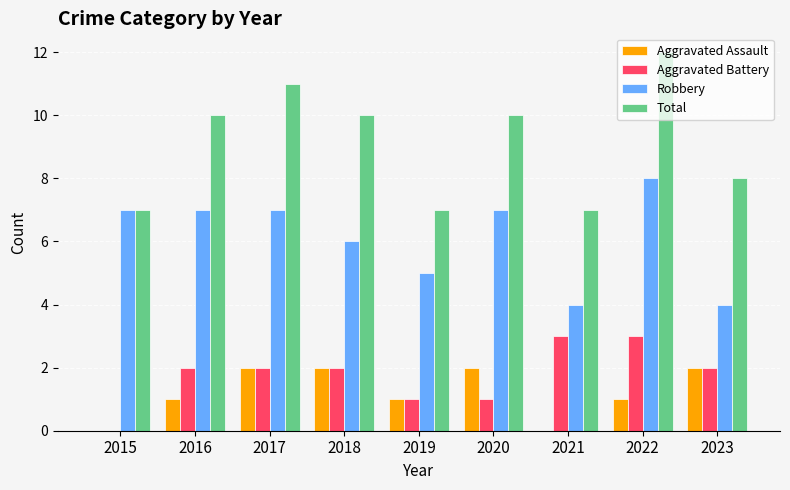

Which series has the largest total across all categories?

Total